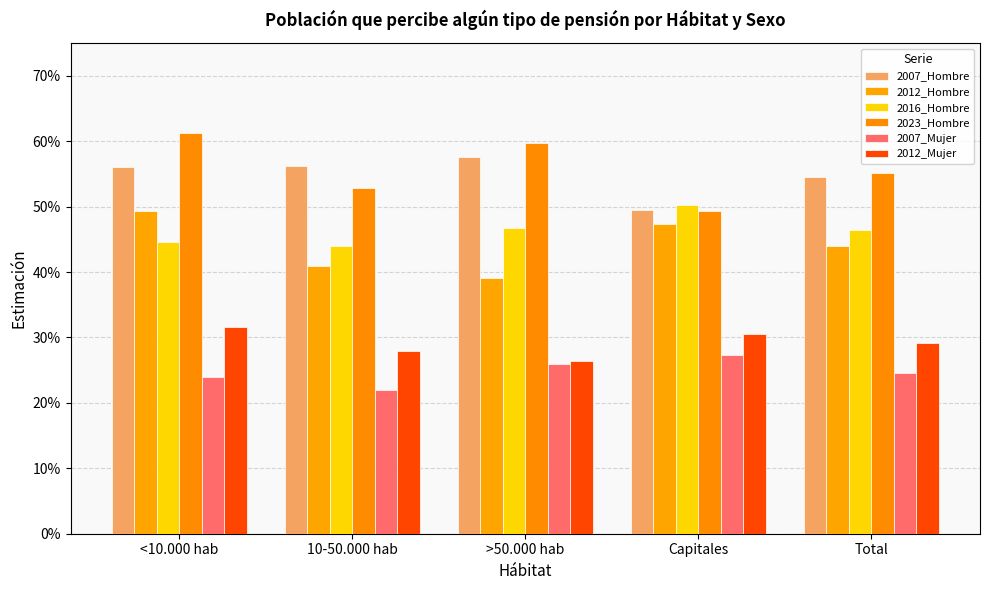

What is the greatest value displayed?

0.6